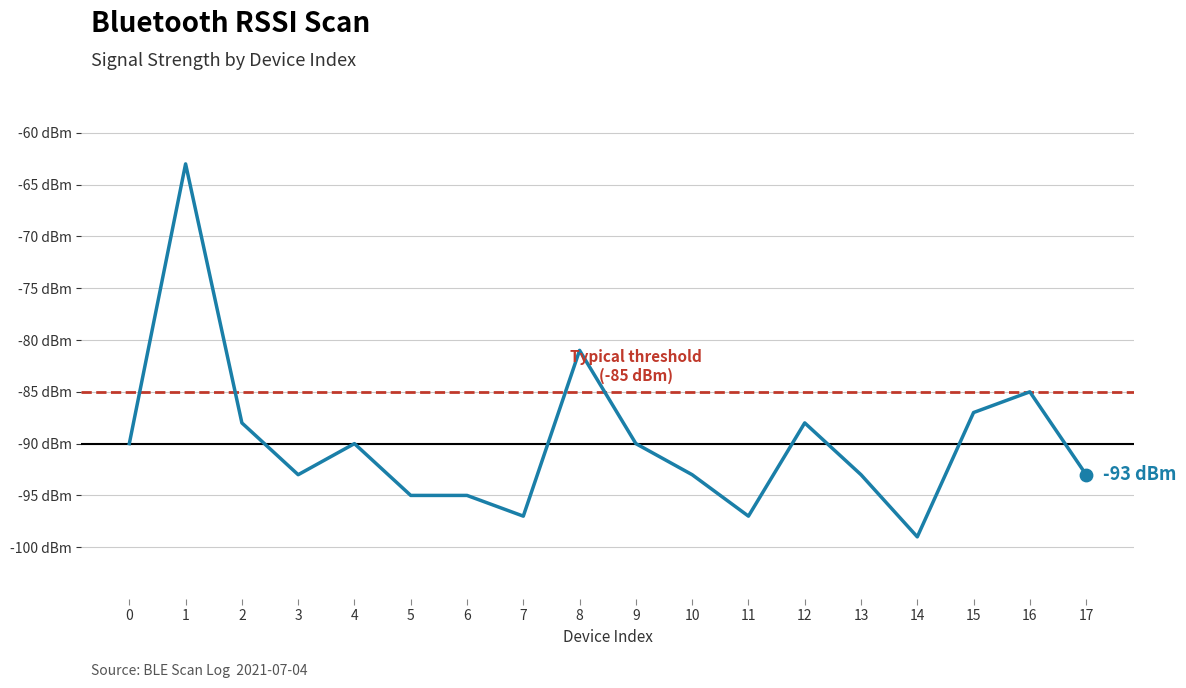

What is the change in value from 3 to 16?

+8